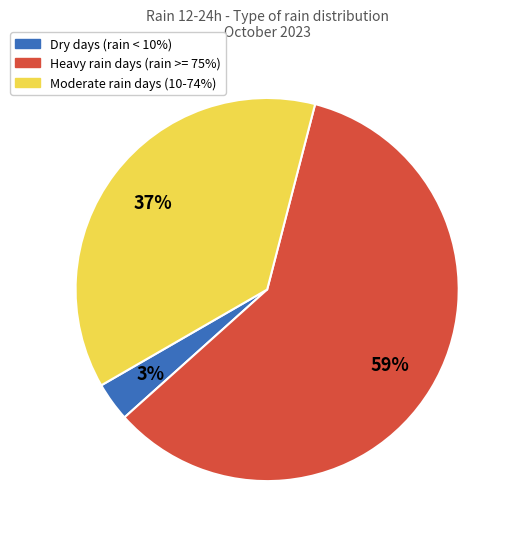

To the nearest percent, what is the average slice percentage?

33%